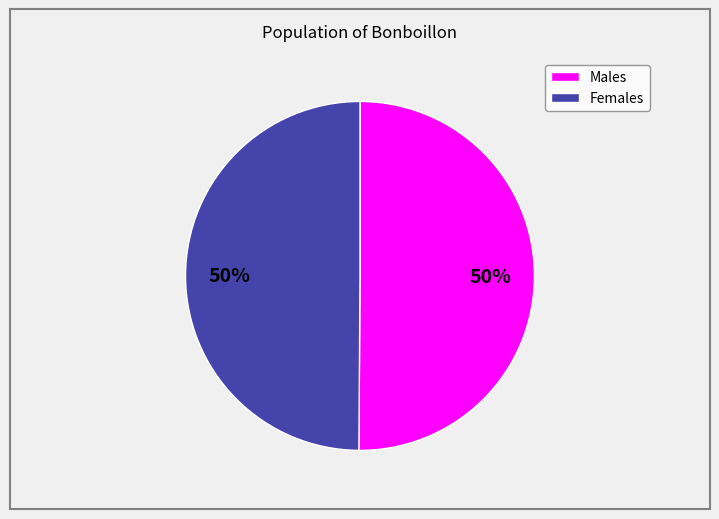

Approximately how many times larger is the value at Females compared to Males?

1.0